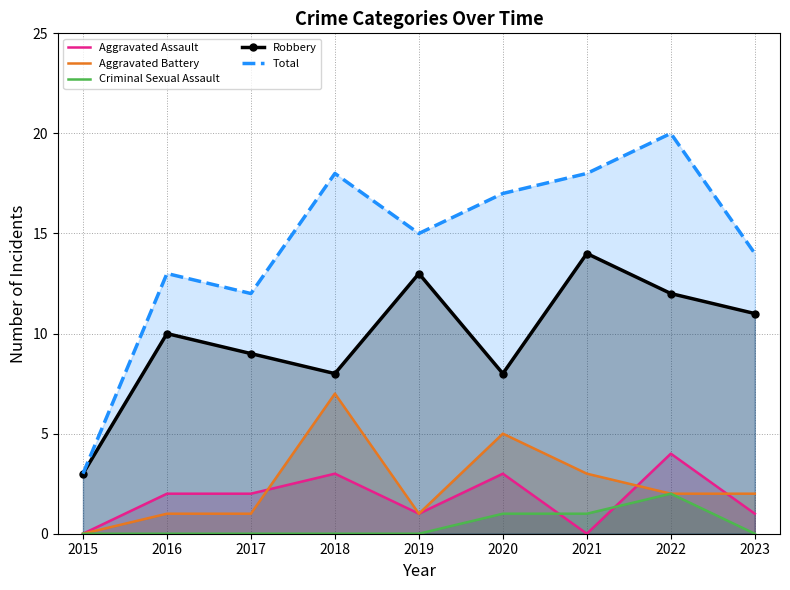

In Total, how many points are higher than both neighbors (excluding endpoints)?

3